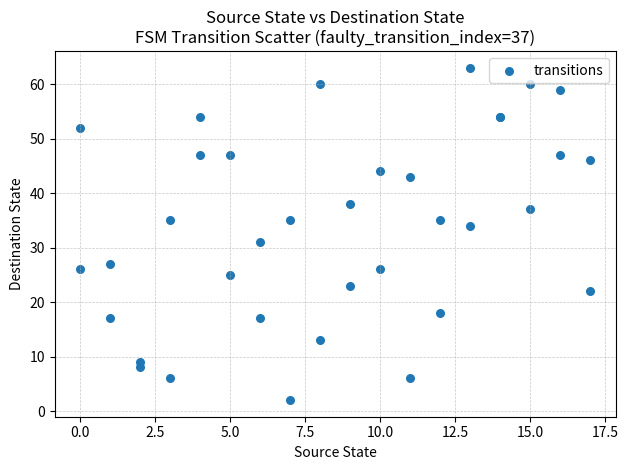

What Y value in the scatter plot is closest to 32?

31